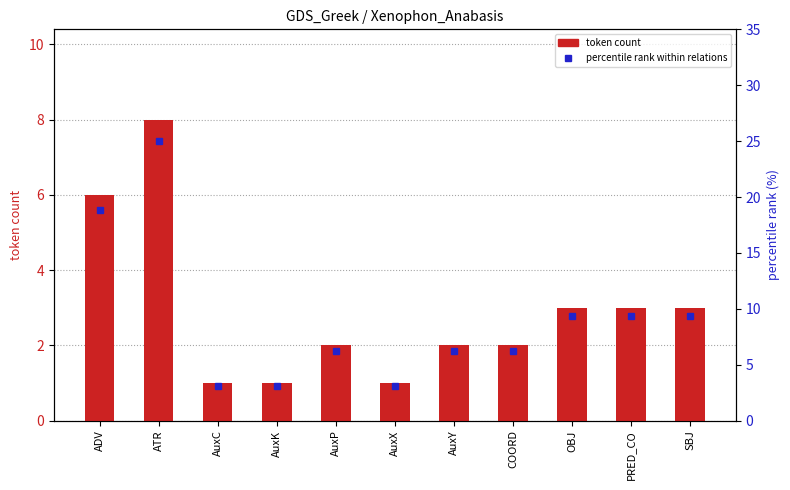

Which label corresponds to the largest value in the chart?

ATR